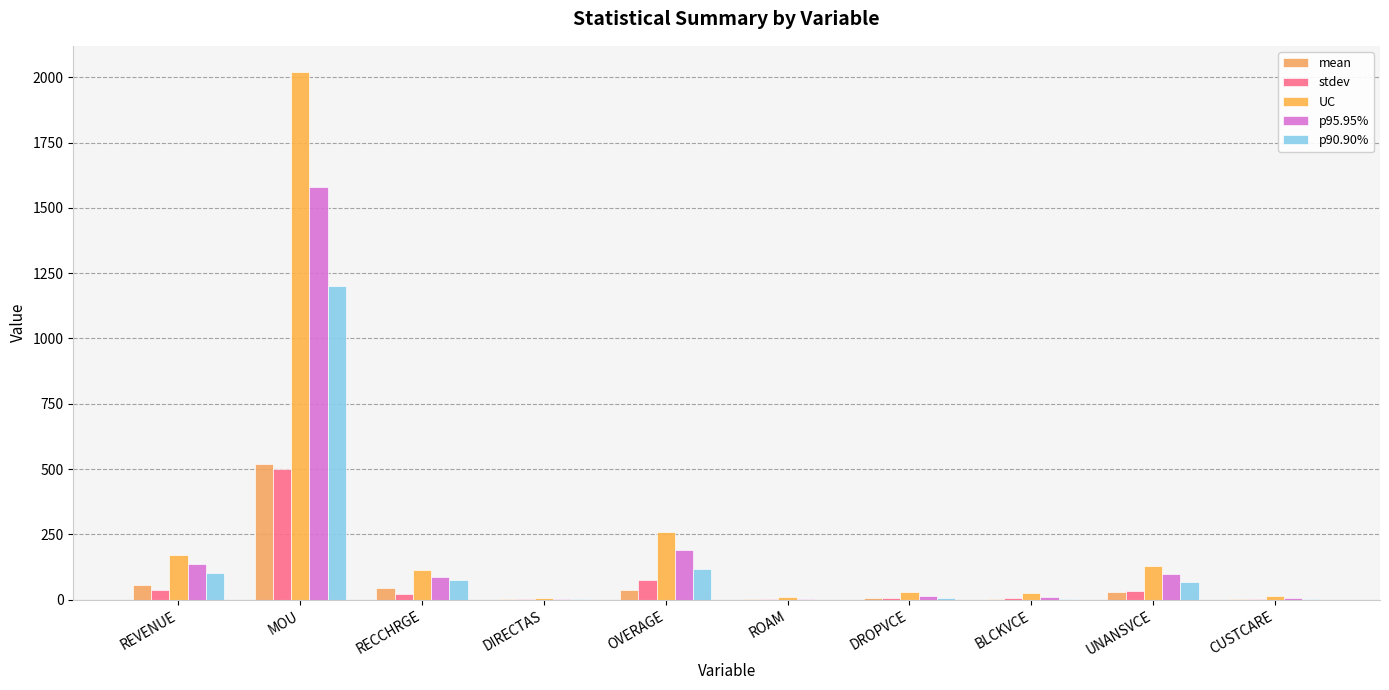

What is the sum of the stdev values at DROPVCE and DIRECTAS?

9.4